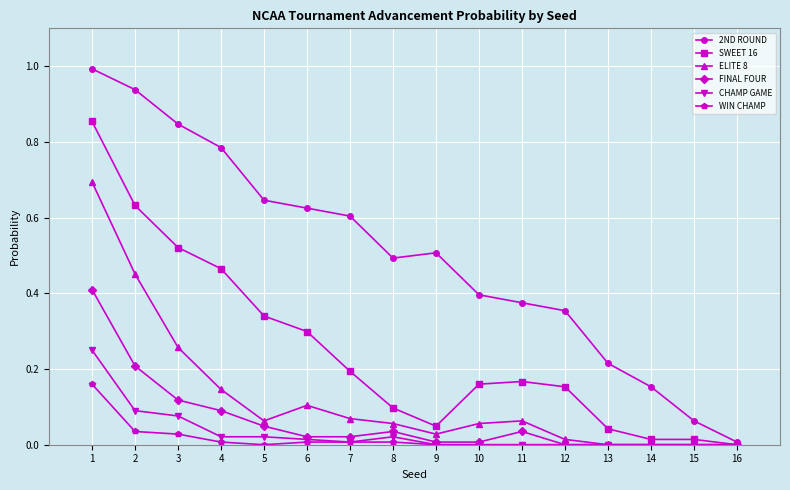

What is the maximum value shown in the chart?

1.0